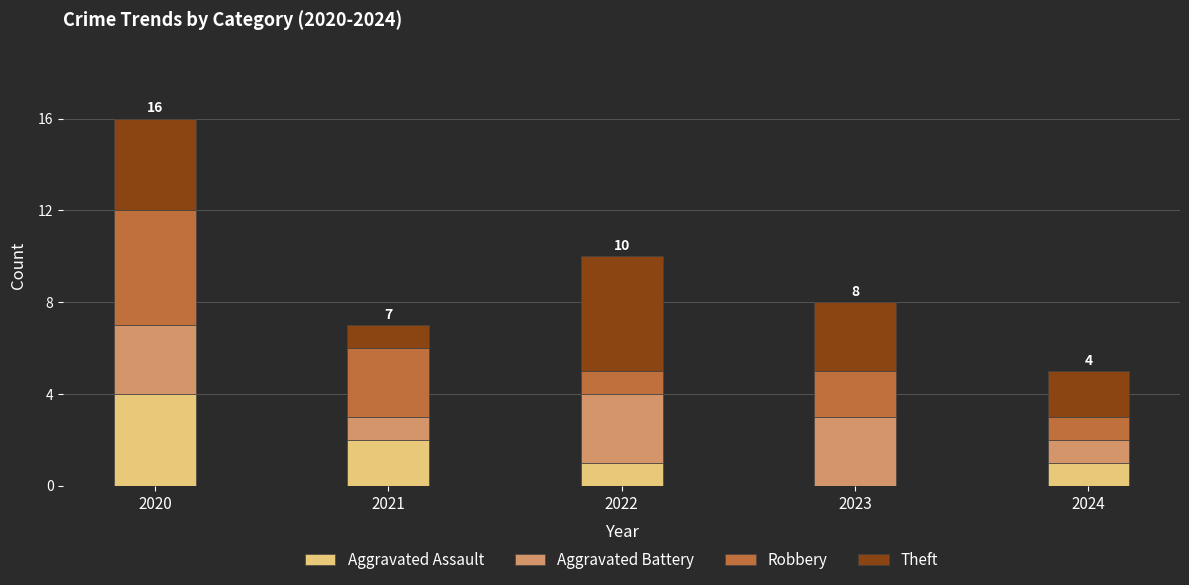

Reading left to right, list the values for the Aggravated Assault series.

2020=4	2021=2	2022=1	2023=0	2024=1